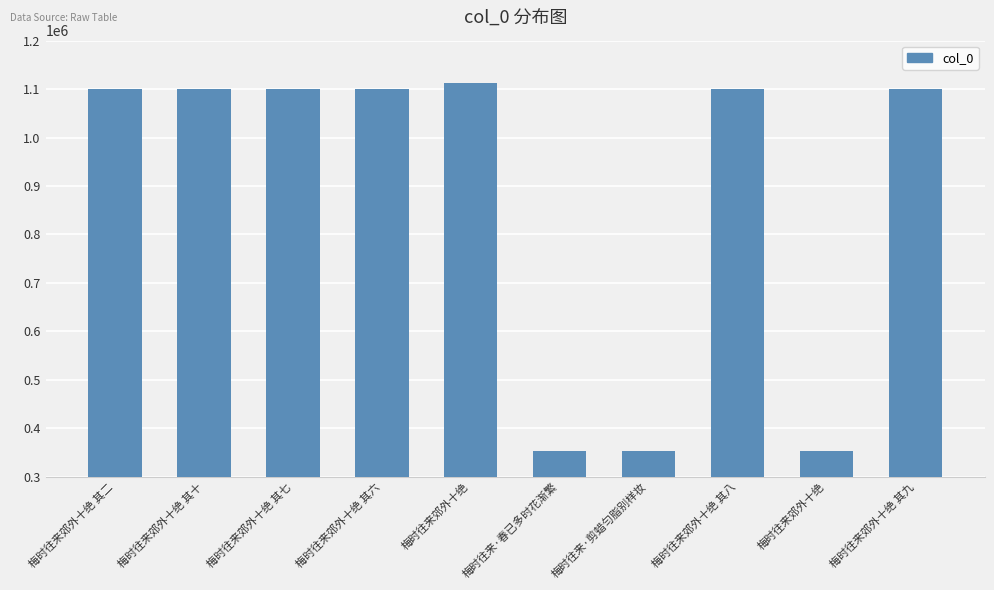

Reading left to right, extract all data points from this chart.

梅时往来郊外十绝 其二=1099210	梅时往来郊外十绝 其十=1099218	梅时往来郊外十绝 其七=1099215	梅时往来郊外十绝 其六=1099214	梅时往来郊外十绝=1113049	梅时往来·春已多时花渐繁=352389	梅时往来·剪蜡匀脂别样妆=352388	梅时往来郊外十绝 其八=1099216	梅时往来郊外十绝=352385	梅时往来郊外十绝 其九=1099217